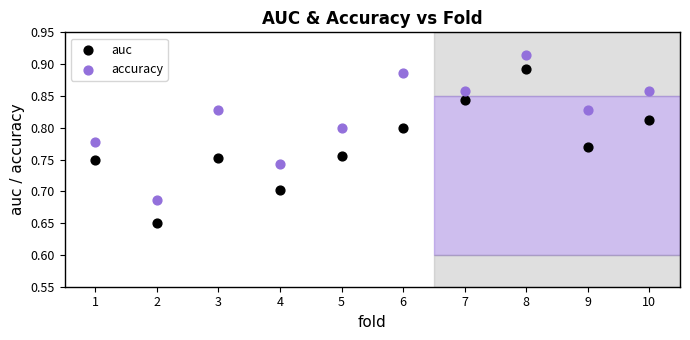

Which series reaches the minimum Y coordinate?

auc